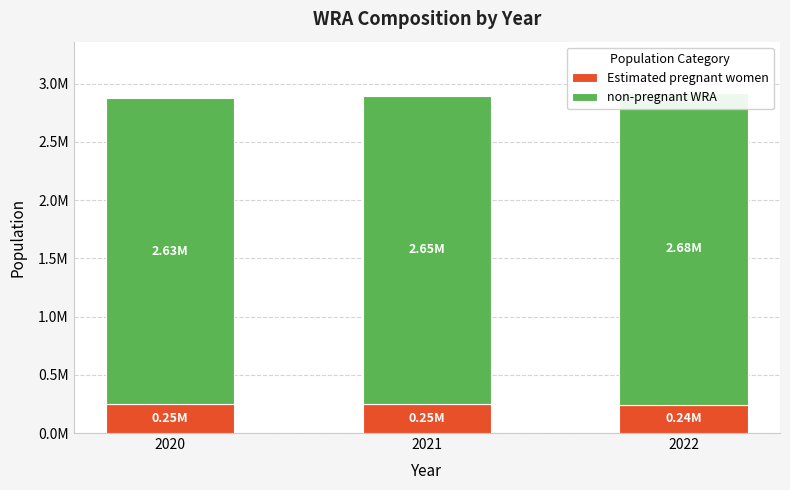

The Estimated pregnant women series shows 244733.8 at 2022. True or false?

True